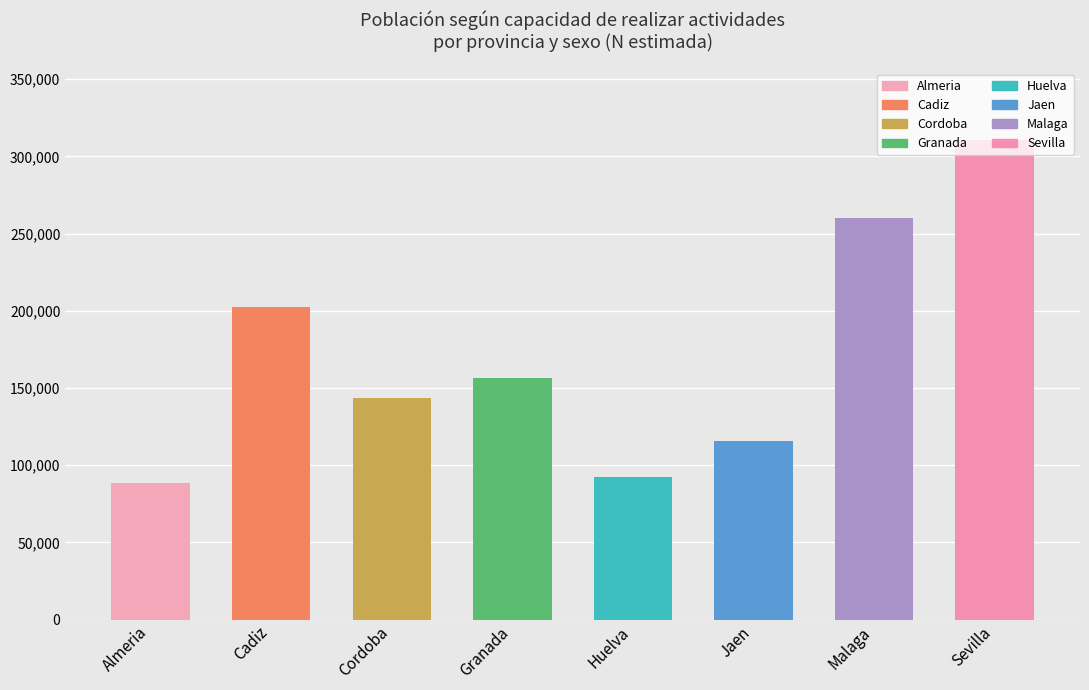

What is the change in value from Almeria to Malaga?

+171523